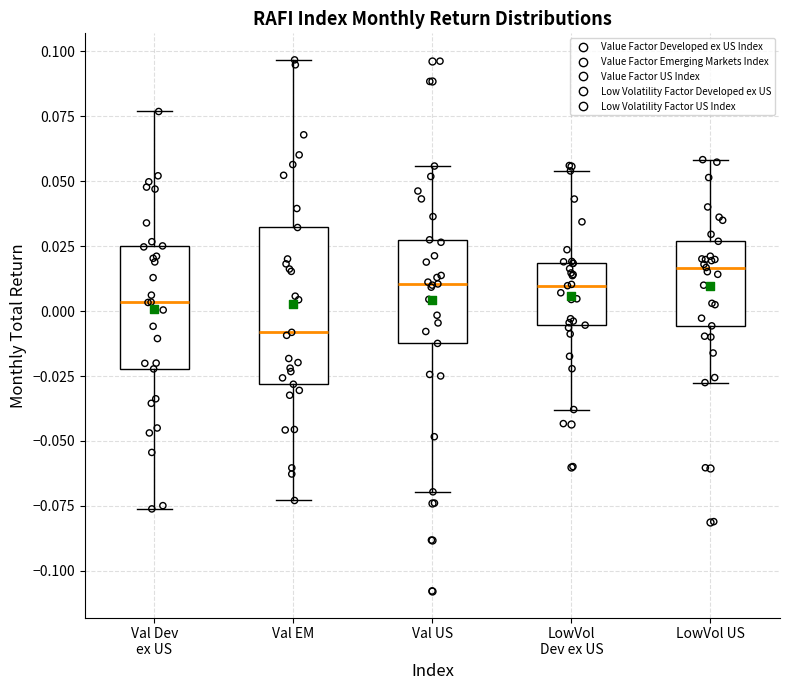

Reading left to right, transcribe this box plot: for each box, give where its median line is, the range the box spans, and where its two whiskers end, as read against the y-axis. The values are not printed on the chart, so give them approximately, as read against the axis.

Val Dev ex US: median 0.005, box -0.020 to 0.025, whiskers -0.075 to 0.075
Val EM: median -0.010, box -0.030 to 0.030, whiskers -0.075 to 0.095
Val US: median 0.010, box -0.010 to 0.025, whiskers -0.070 to 0.055
LowVol Dev ex US: median 0.010, box -0.005 to 0.020, whiskers -0.040 to 0.055
LowVol US: median 0.015, box -0.005 to 0.025, whiskers -0.030 to 0.060